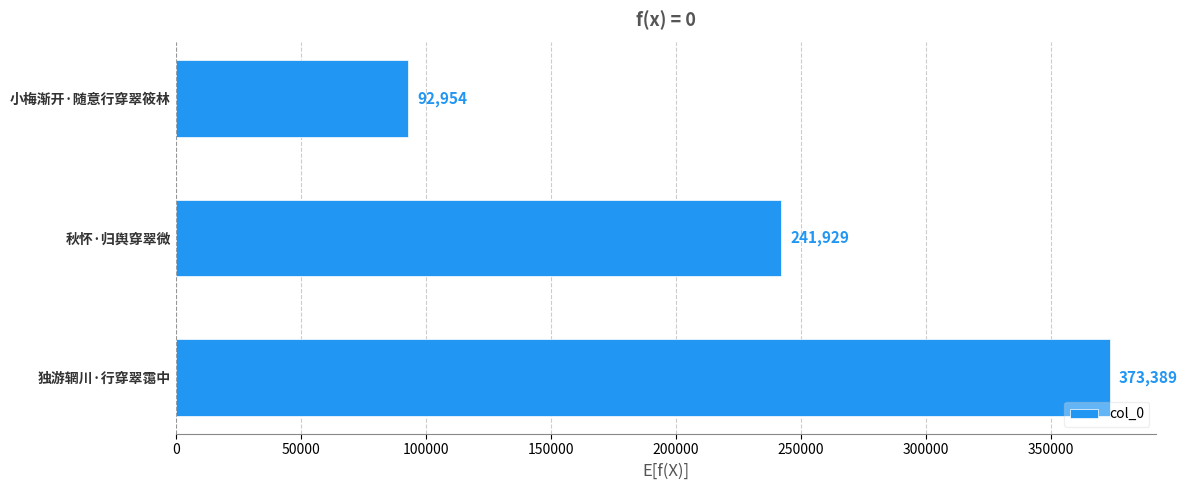

Where is the data nearest to the value 233171?

秋怀·归舆穿翠微